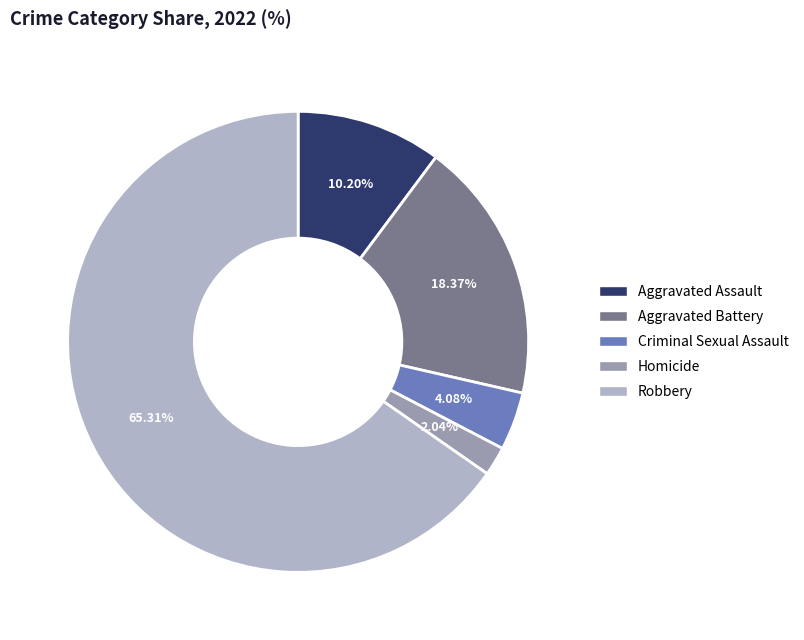

Which category has the smallest portion of the pie?

Homicide